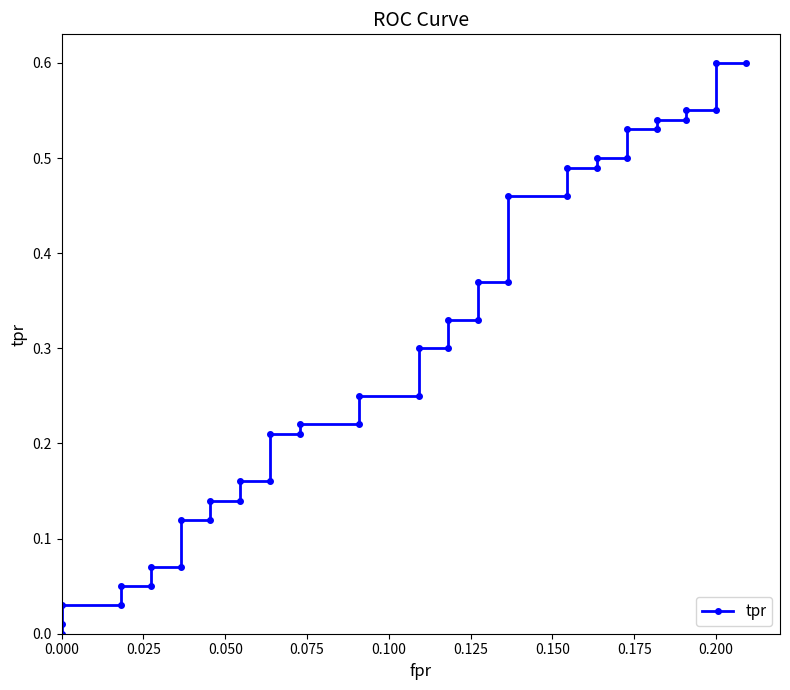

What is the average value?

0.3